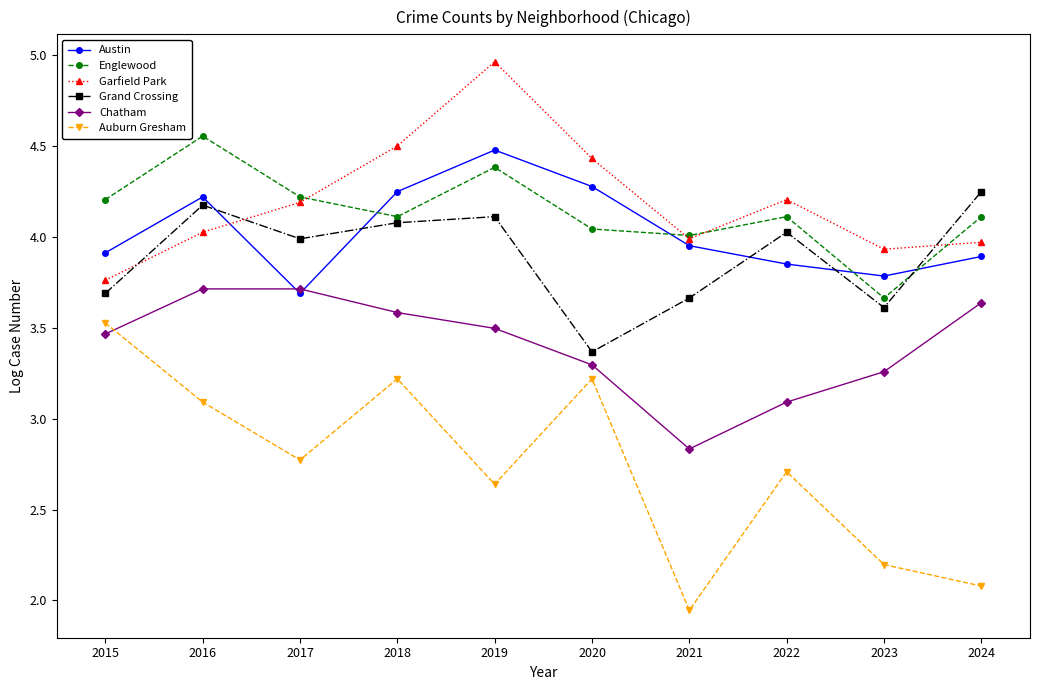

How many interior local valleys does the Englewood series have?

3